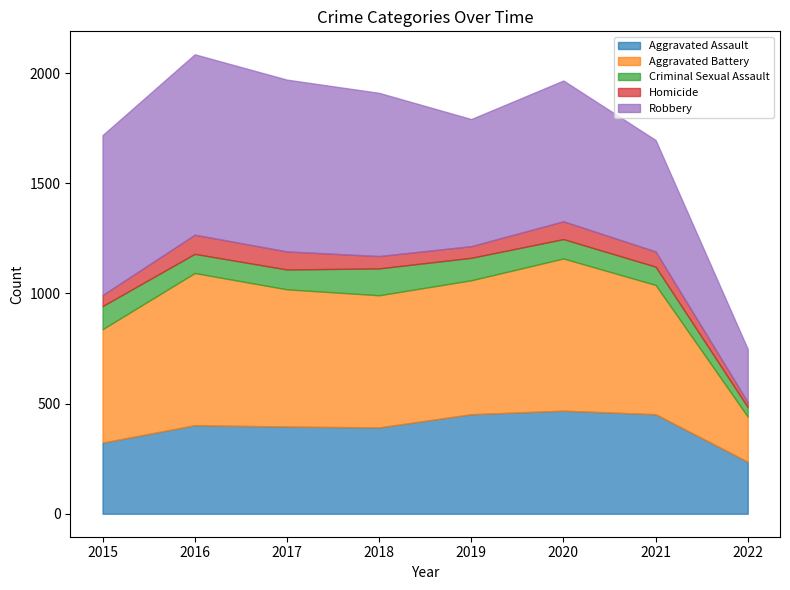

Which series has the largest total across all categories?

Robbery